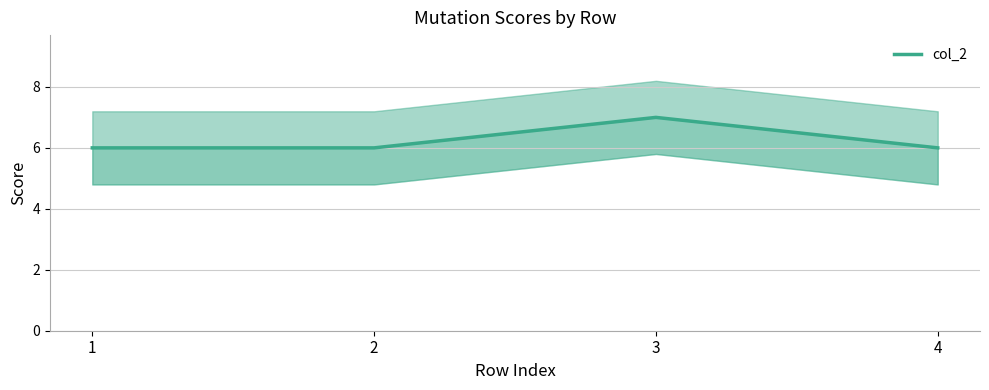

How many distinct data groups are displayed?

1